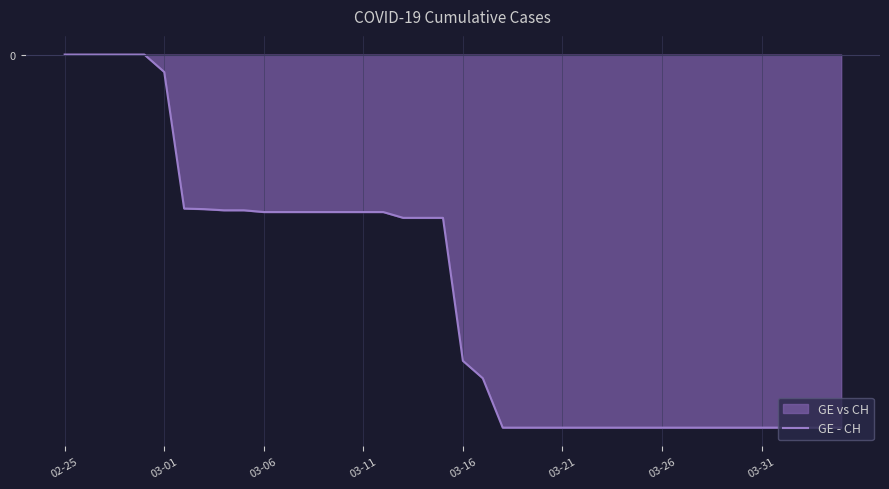

How many lines are shown in the chart?

1